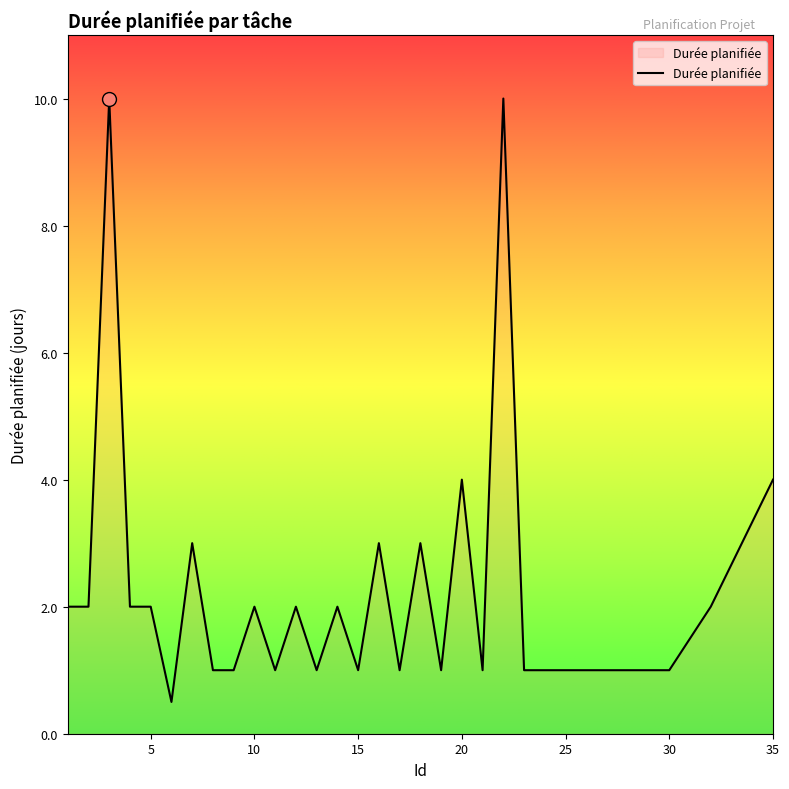

What is the maximum value shown in the chart?

10.0